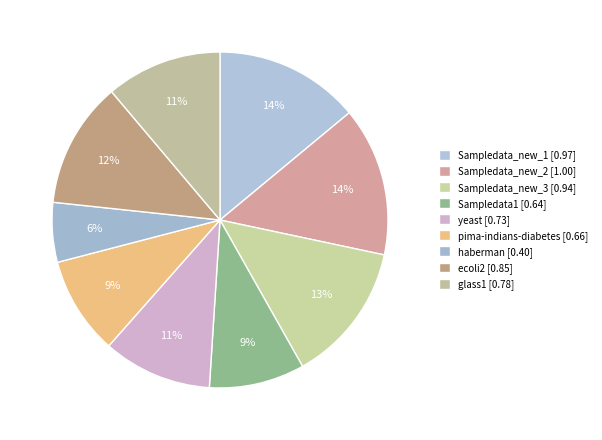

Is haberman the majority of the pie?

No